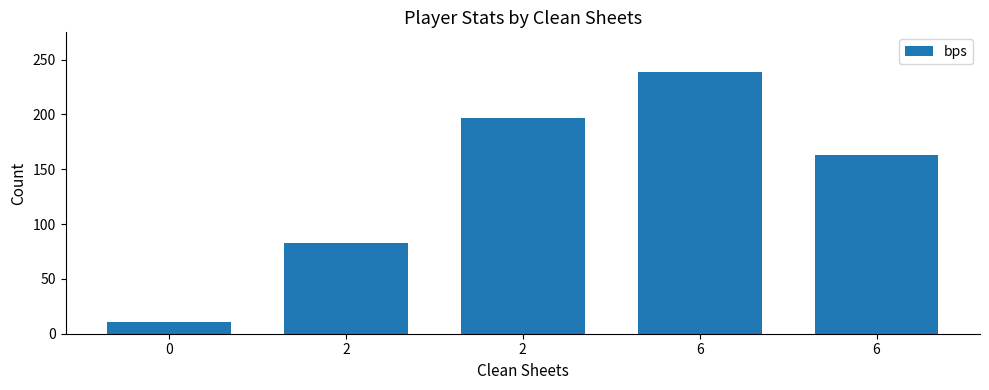

What is the sum of all values?

693